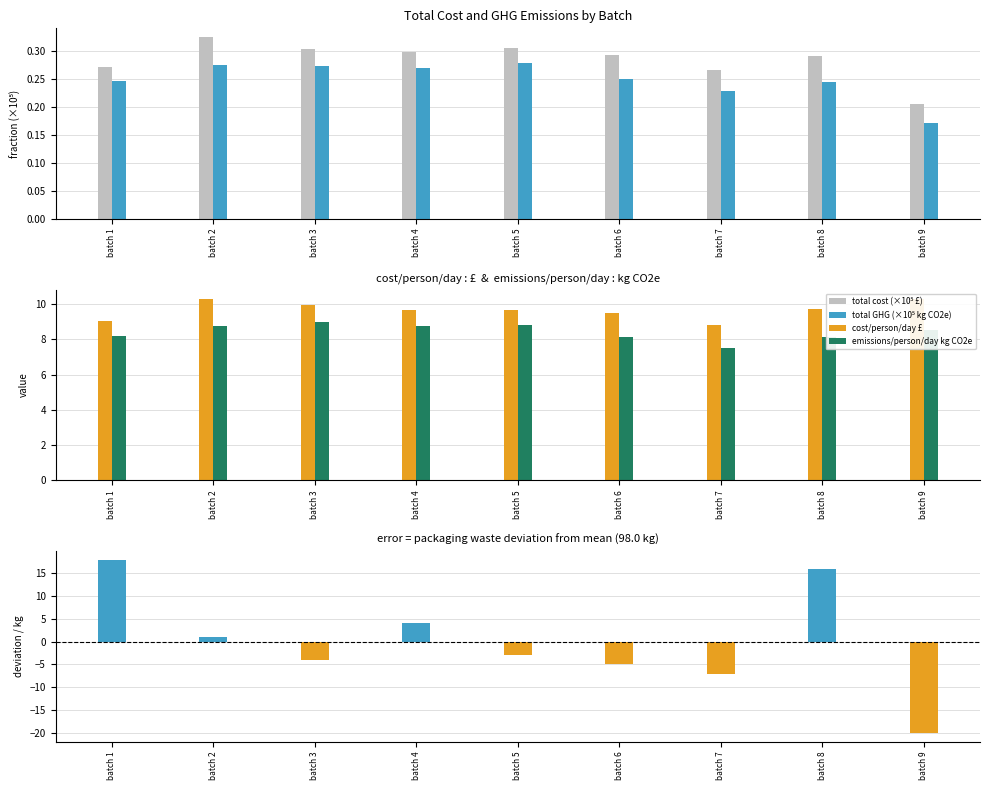

Reading right to left, extract all data points from this chart.

total cost (×10⁵ £): 0.2	0.3	0.3	0.3	0.3	0.3	0.3	0.3	0.3
total GHG (×10⁵ kg CO2e): 0.2	0.2	0.2	0.2	0.3	0.3	0.3	0.3	0.2
cost per person per day / £: 10.3	9.7	8.8	9.5	9.7	9.7	9.9	10.3	9.0
emissions per person per day / kg CO2e: 8.5	8.1	7.5	8.1	8.8	8.7	9.0	8.7	8.2
packaging waste deviation / kg: -20.0	16.0	-7.0	-5.0	-3.0	4.0	-4.0	1.0	18.0